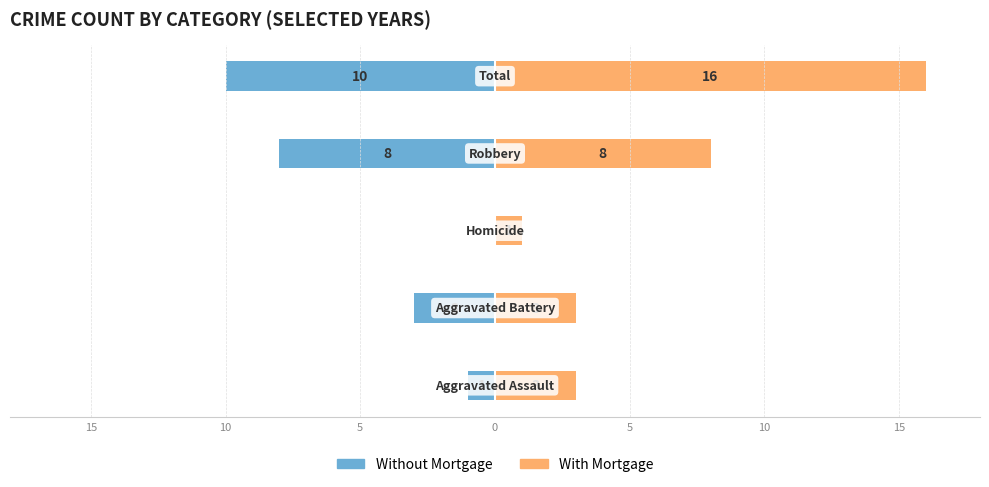

Reading left to right, list all the values displayed in this chart.

Without Mortgage: -1	-3	0	-8	-10
With Mortgage: 3	3	1	8	16